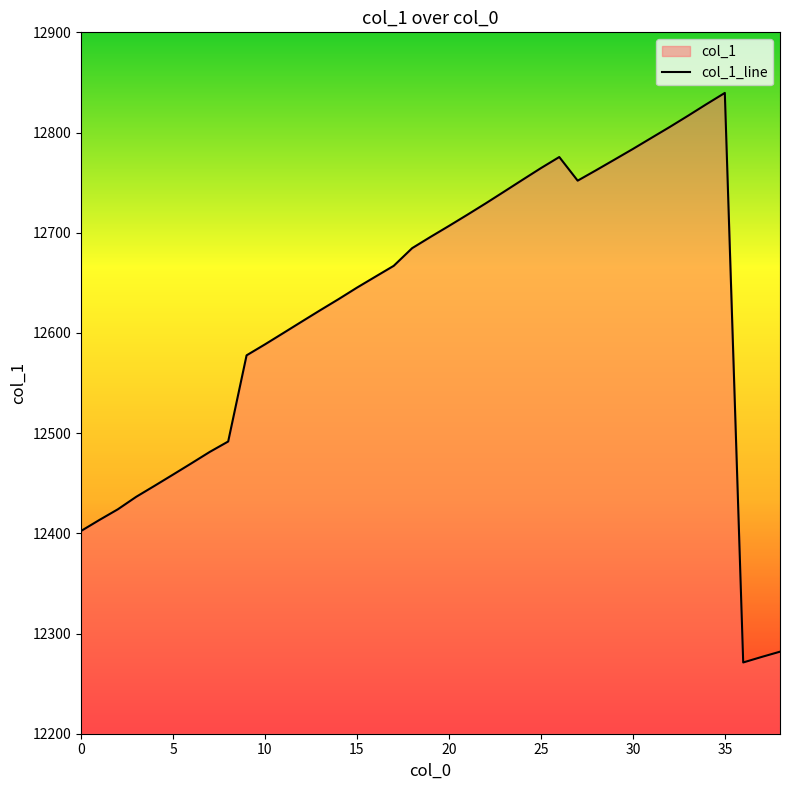

At which label does the data first exceed 12656?

16